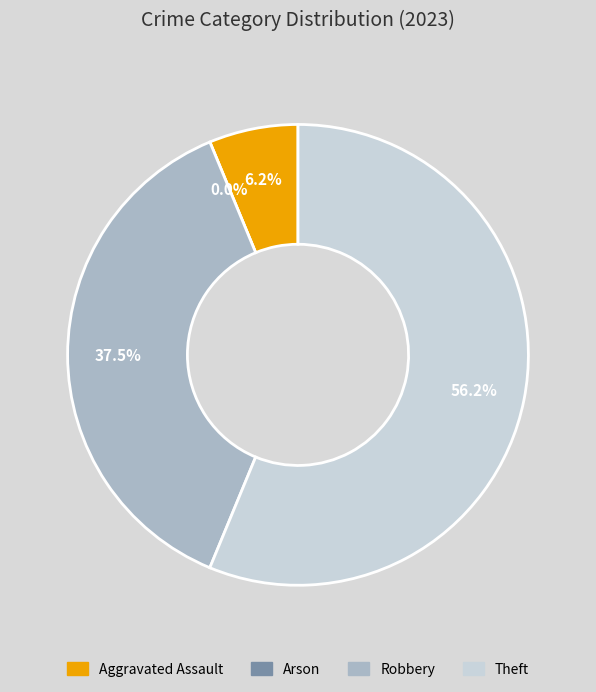

How many slices are in this pie chart?

4